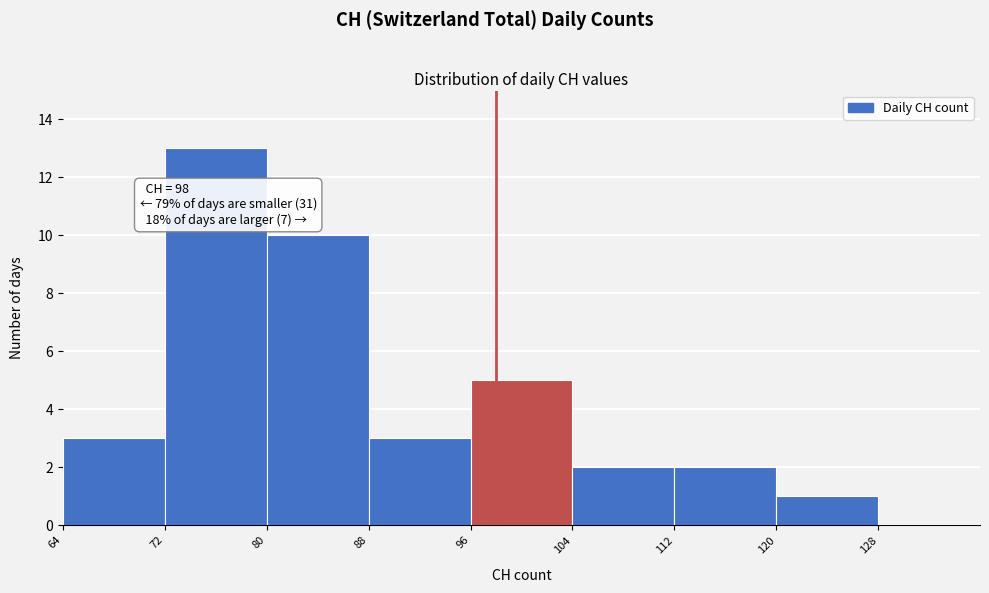

Which range on the x-axis has the tallest bar?

72 to 80